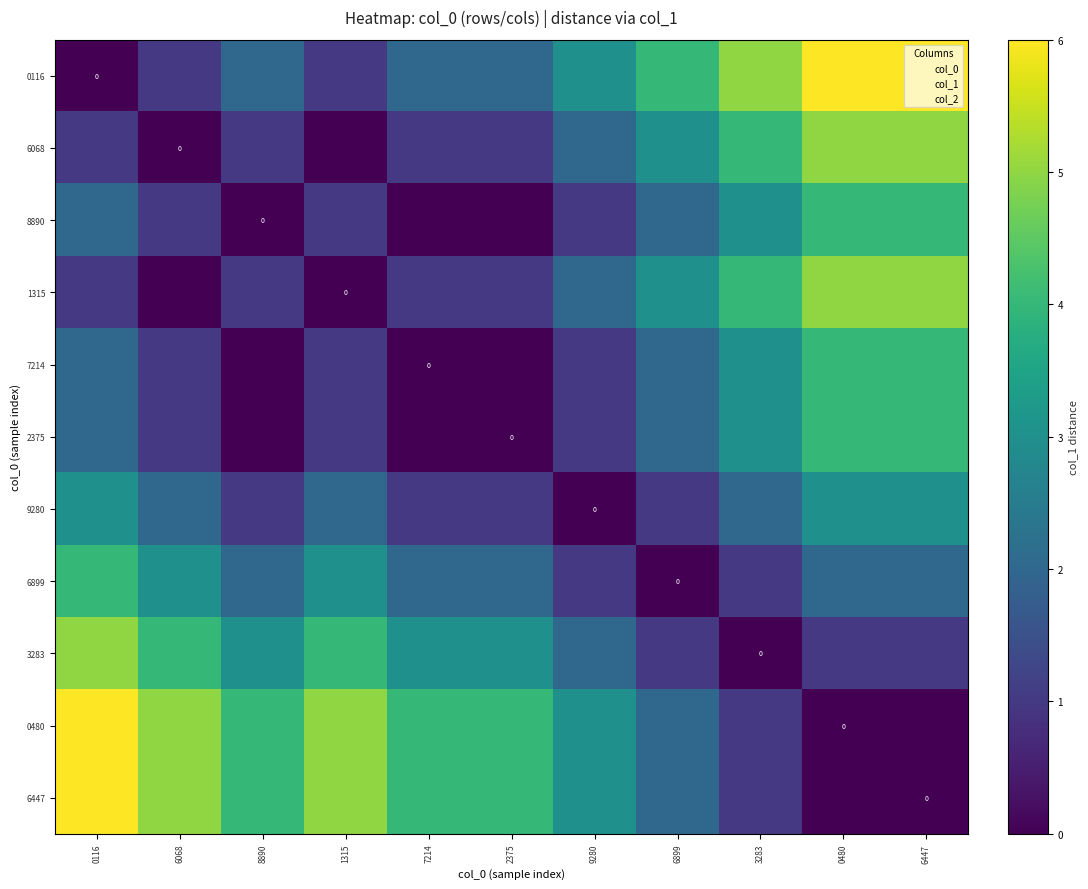

Where is 0480 nearest to the value 3?

9280